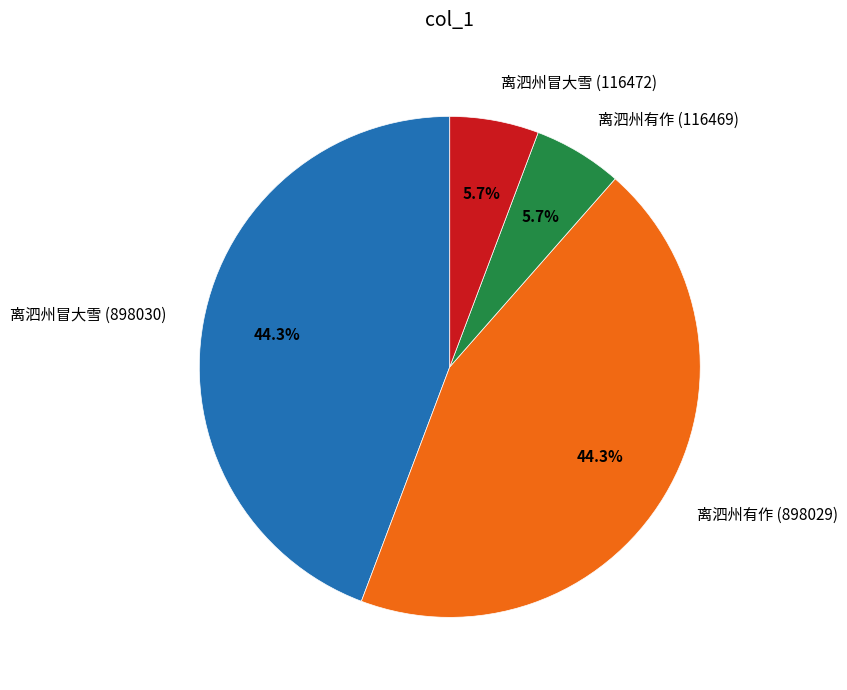

Which has a higher value, 离泗州有作 (898029) or 离泗州冒大雪 (116472)?

离泗州有作 (898029)